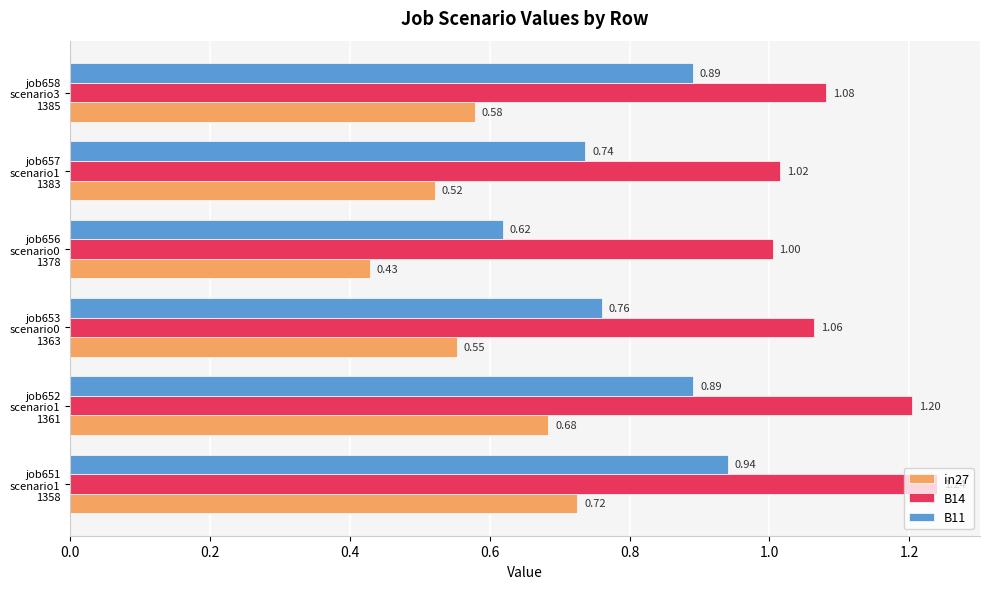

What is the difference between the second highest and minimum values in the B11 series?

0.3